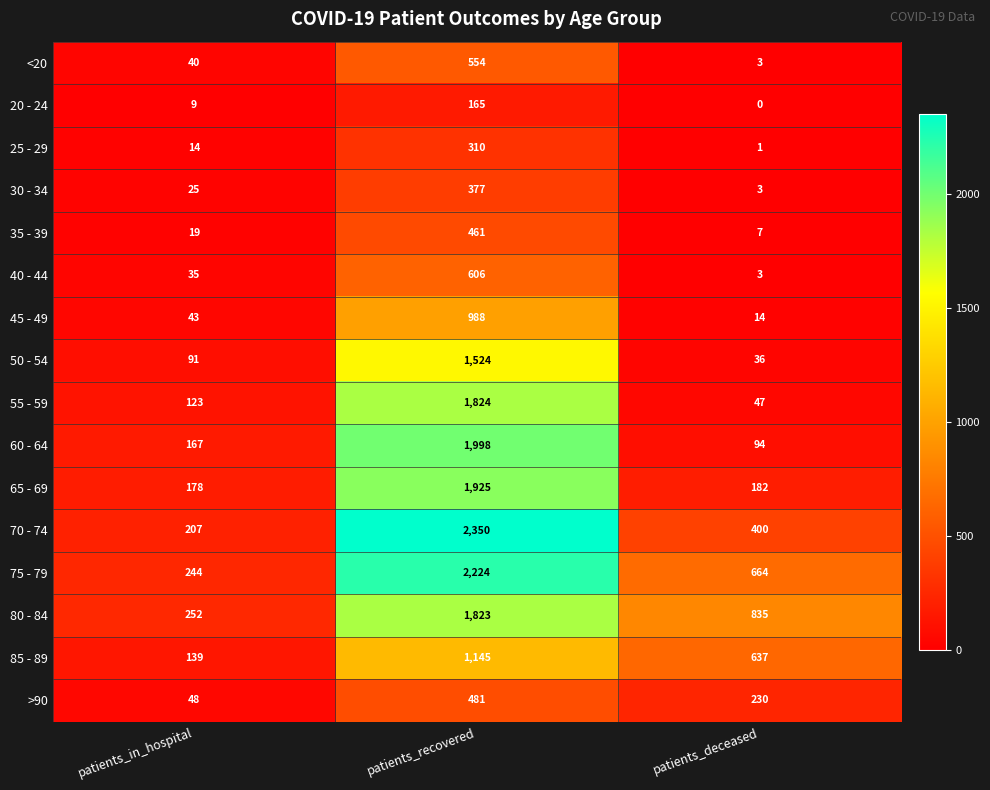

True or false: 75 - 79 has a value of 64 at patients_in_hospital.

False